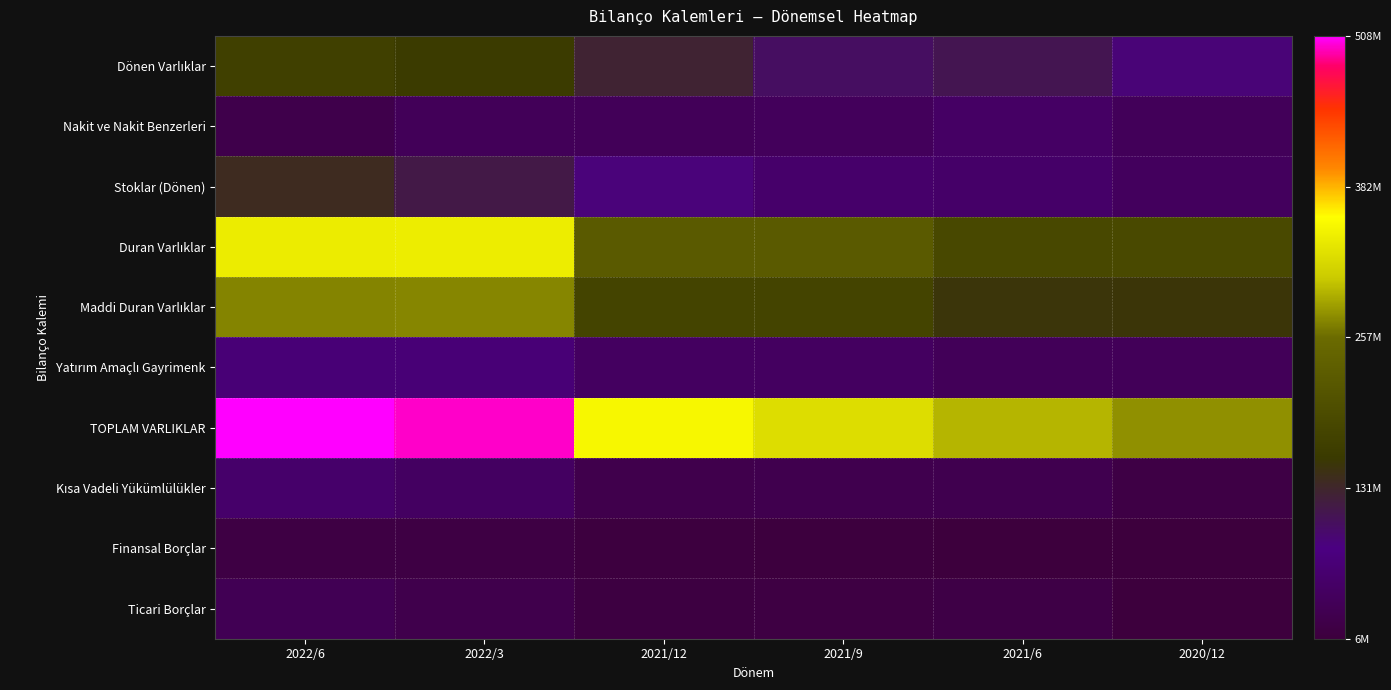

Between 2021/12 and 2020/12, which series saw the biggest shift?

TOPLAM VARLIKLAR